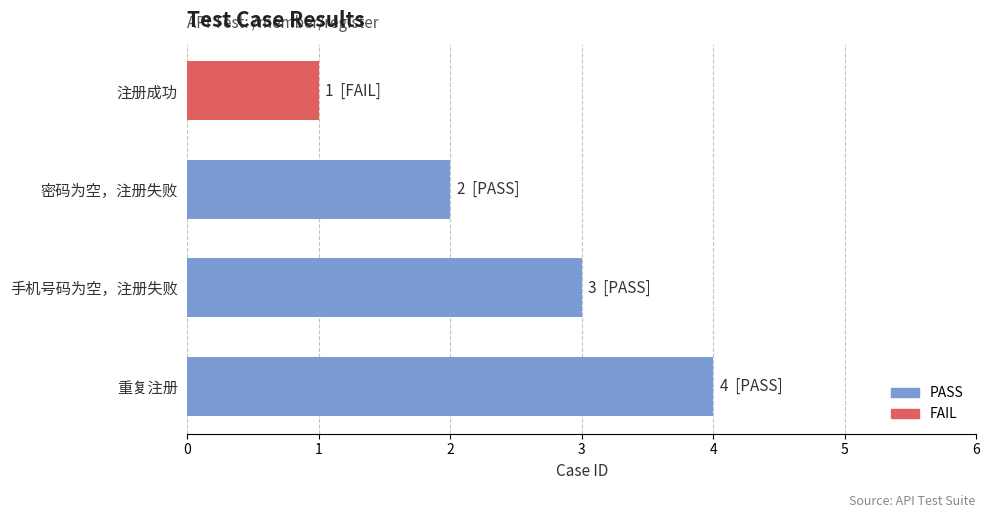

Approximately how many times larger is the value at 手机号码为空，注册失败 compared to 密码为空，注册失败?

1.5